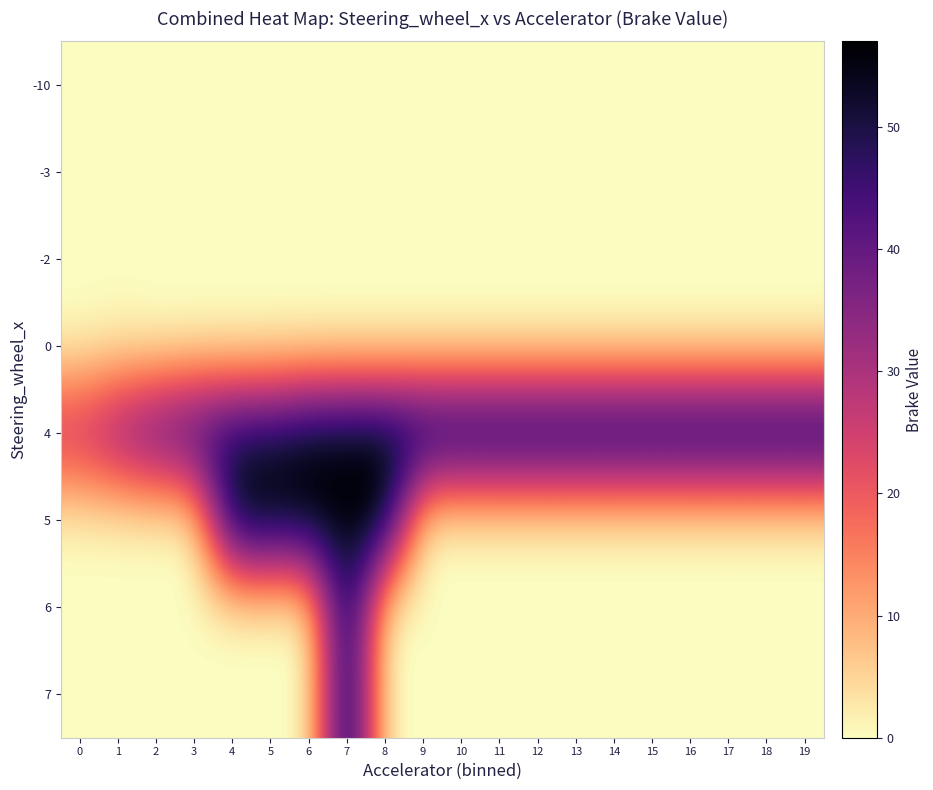

Which series has the largest total across all categories?

4